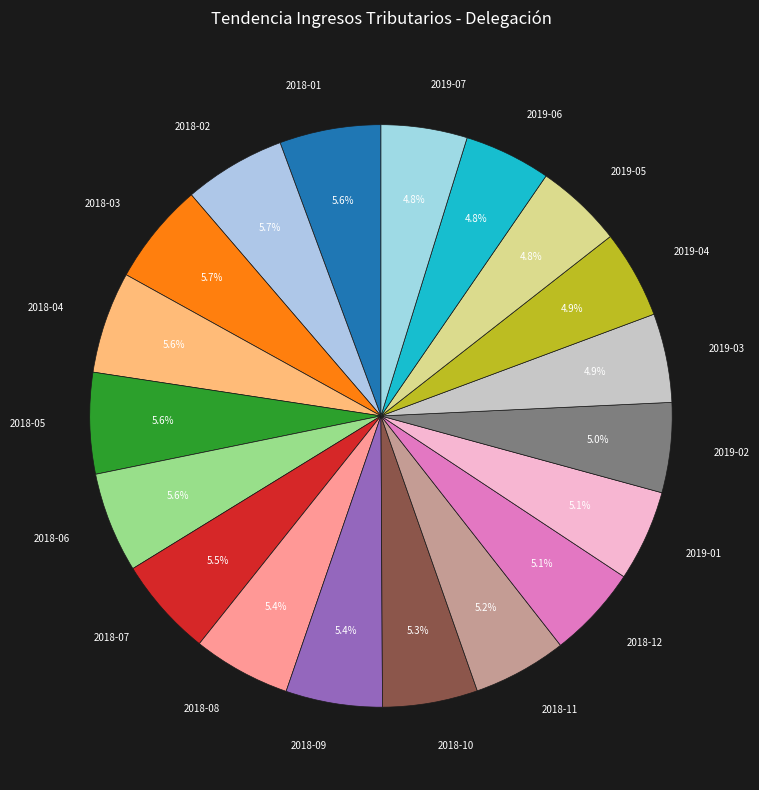

Is there a majority slice in this chart?

No